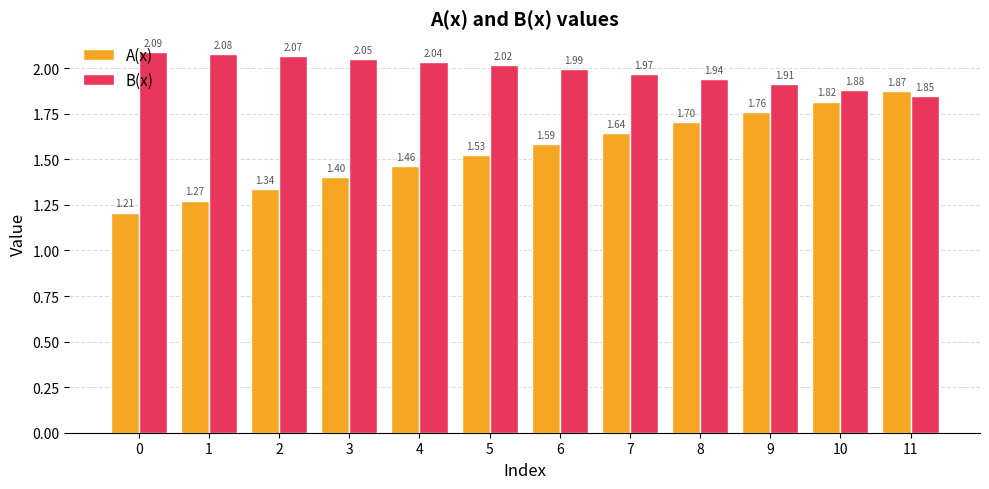

How many data points in B(x) are less than 2?

6